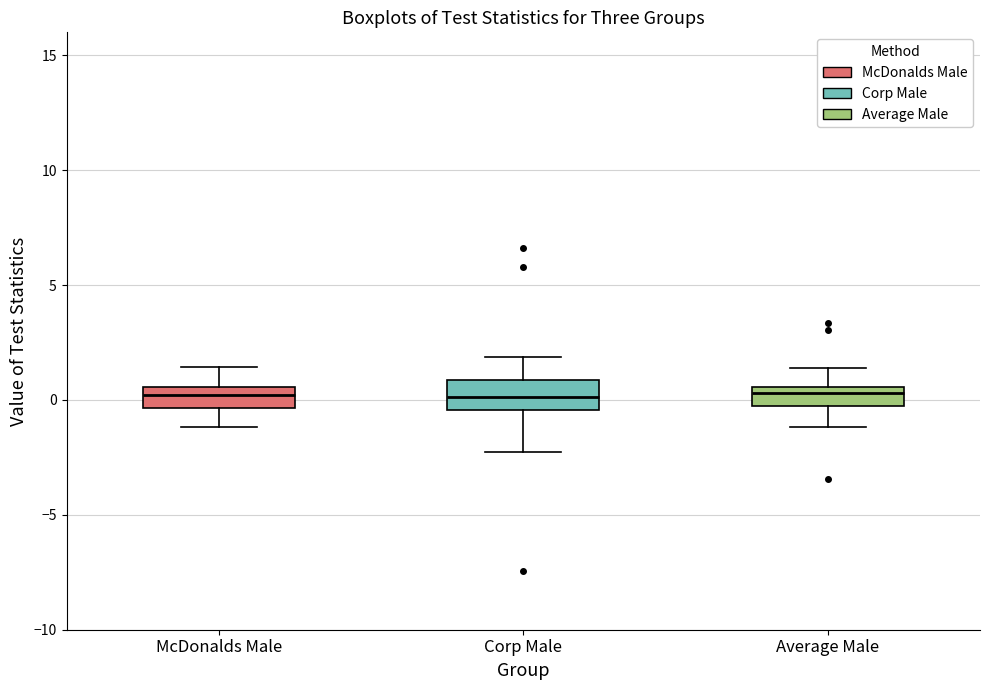

Where does the lower whisker of the box for Corp Male end on the y-axis? The values are not printed on the chart, so give them approximately, as read against the axis.

-2.5